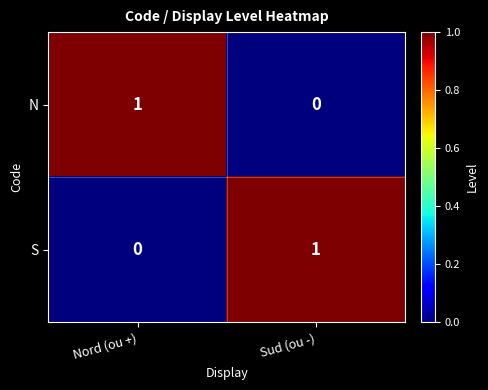

At Sud (ou -), list the series in order from largest to smallest.

S, N